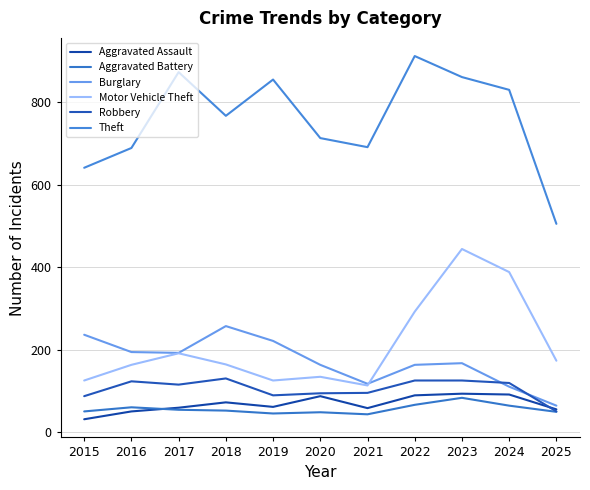

Which series has the largest total across all categories?

Theft